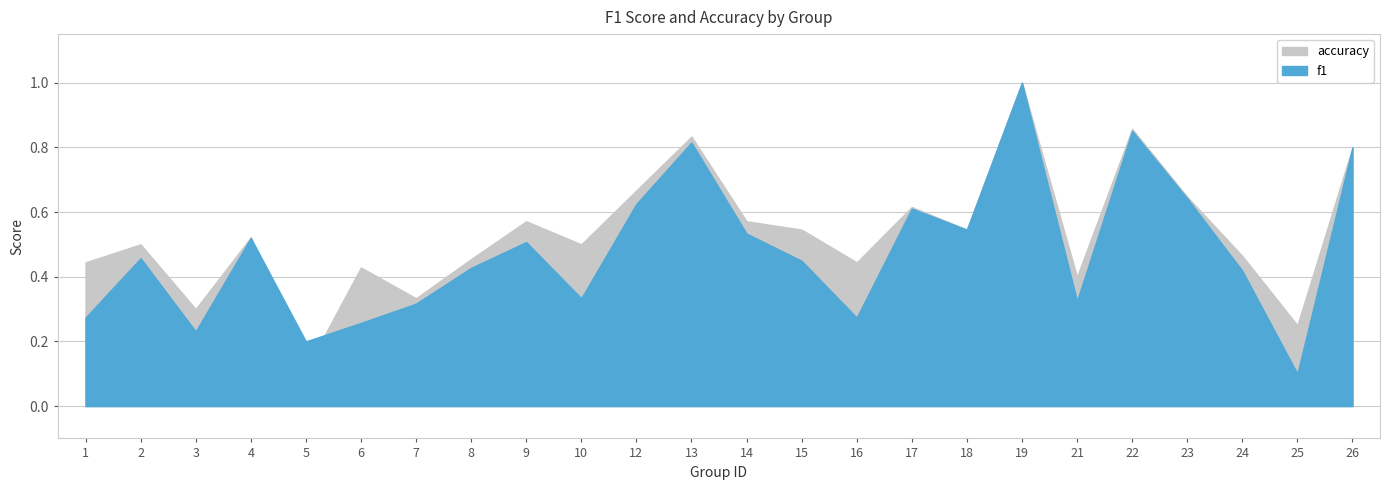

At how many categories does at least one series exceed 0?

24